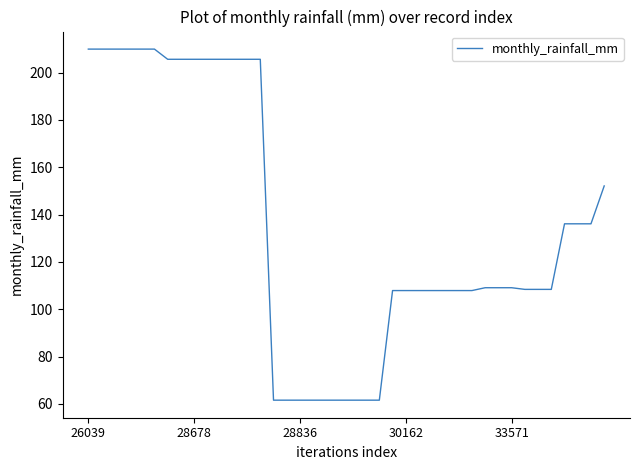

What is the maximum value shown in the chart?

209.9